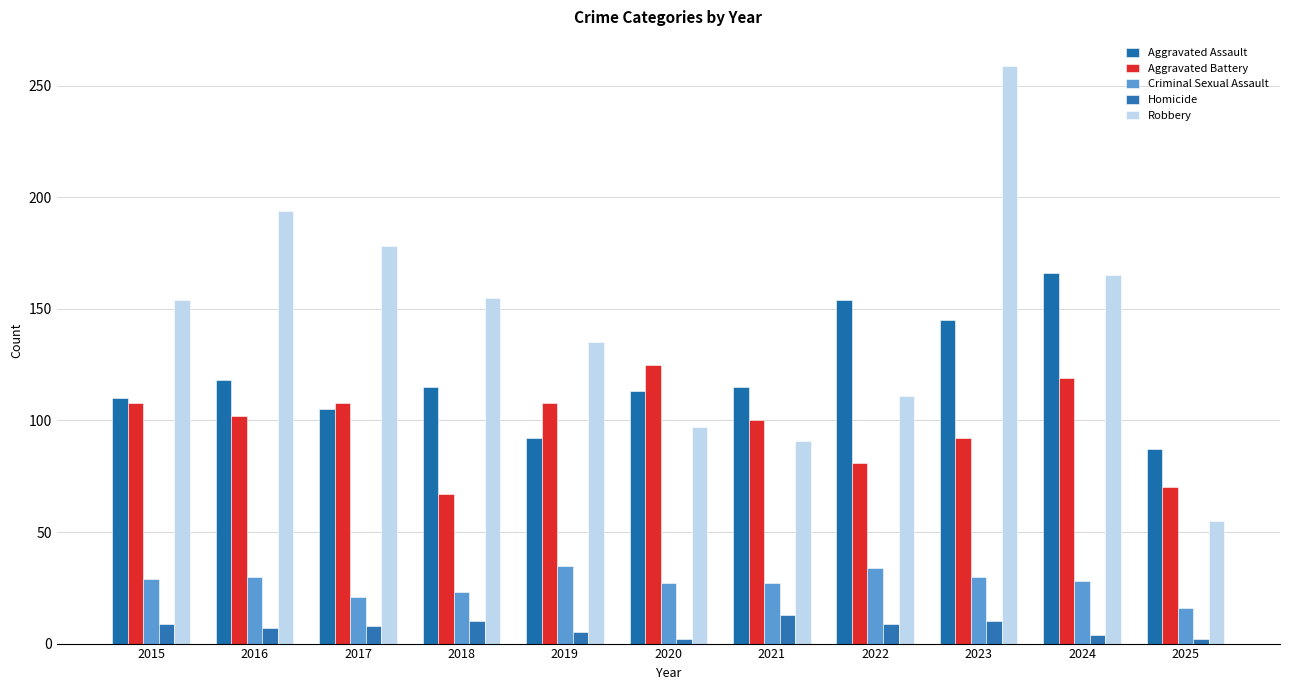

Rank the categories by Homicide value from highest to lowest.

2021, 2018, 2023, 2015, 2022, 2017, 2016, 2019, 2024, 2020, 2025